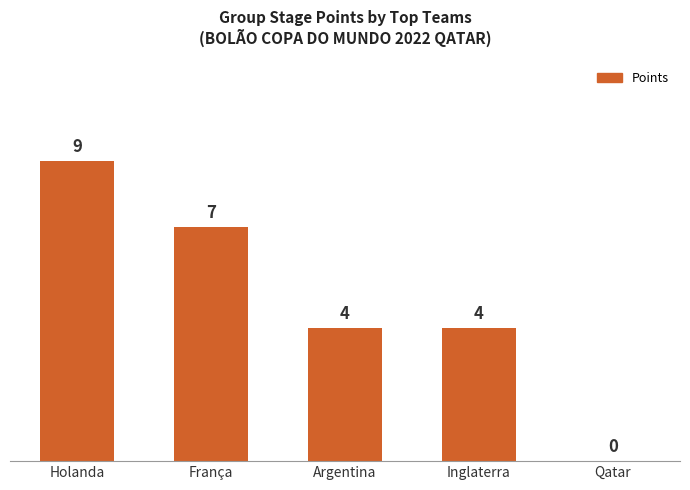

True or false: the data shows 5 at França.

False